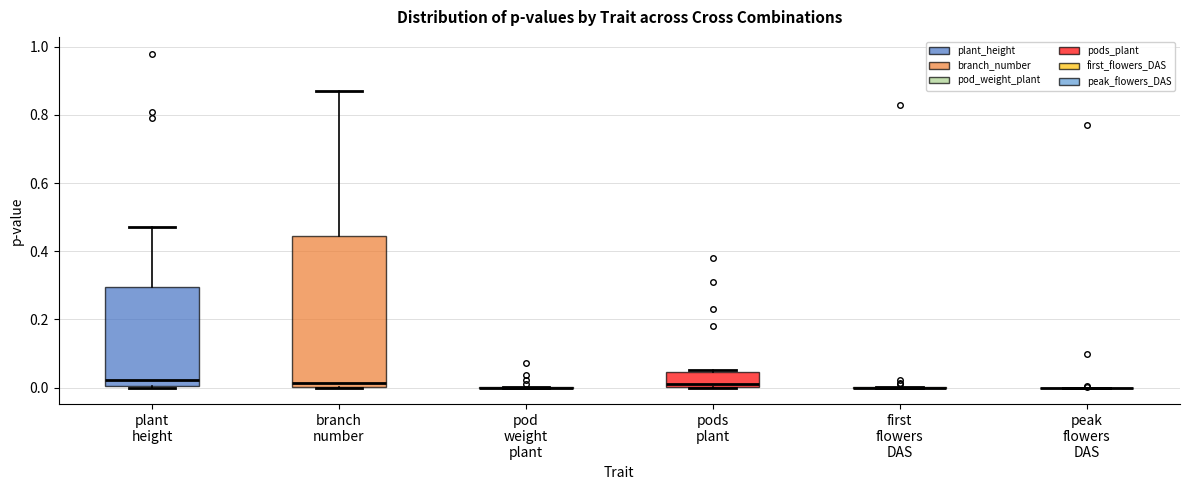

Reading left to right, read every box against the y-axis: the position of its median line, the range the box covers, and the ends of its whiskers. The values are not printed on the chart, so give them approximately, as read against the axis.

plant height: median 0.02, box 0.00 to 0.30, whiskers 0.00 to 0.48
branch number: median 0.02, box 0.00 to 0.44, whiskers 0.00 to 0.88
pod weight plant: box collapsed to a line at 0.00, whiskers 0.00 to 0.00
pods plant: median 0.02, box 0.00 to 0.04, whiskers 0.00 to 0.06
first flowers DAS: box collapsed to a line at 0.00, whiskers 0.00 to 0.00
peak flowers DAS: box collapsed to a line at 0.00, whiskers 0.00 to 0.00